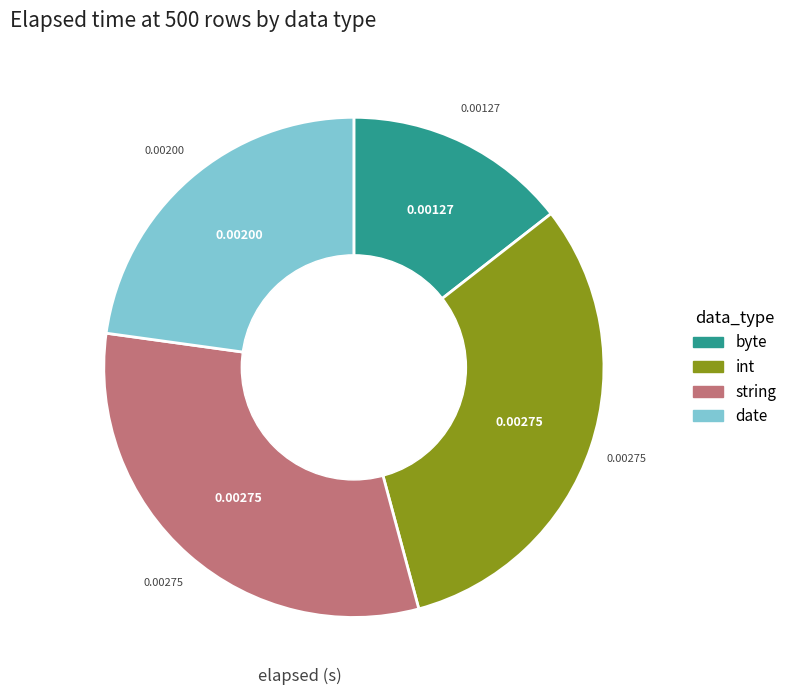

Which slice is the smallest?

byte